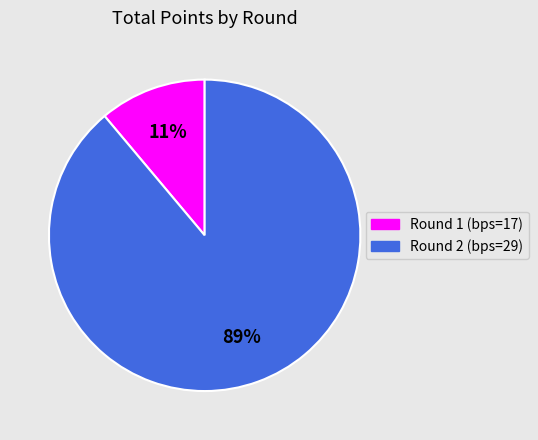

Which has a higher value, Round 2 (bps=29) or Round 1 (bps=17)?

Round 2 (bps=29)